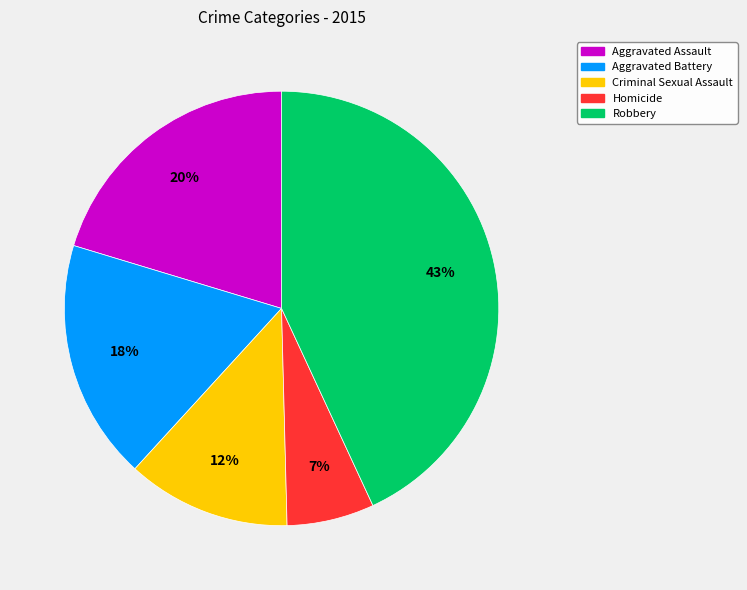

Is there any slice that represents more than half of the pie?

No